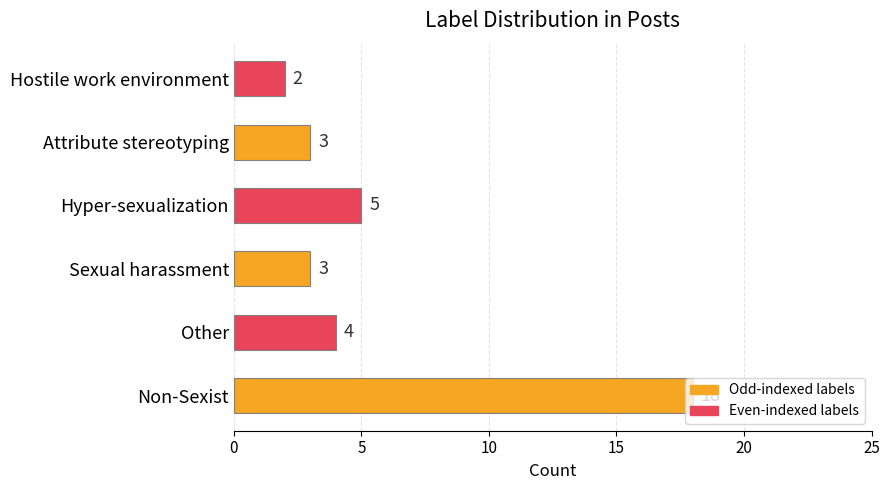

What is the change in value from Non-Sexist to Hyper-sexualization?

-13